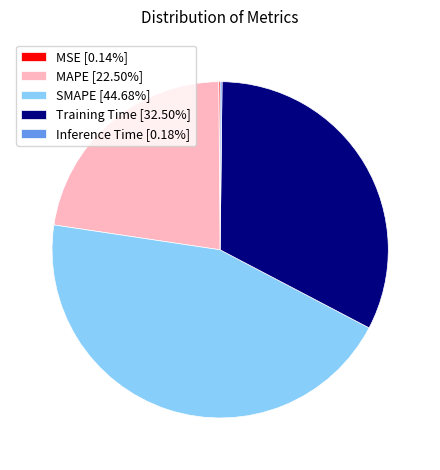

Is there a majority slice in this chart?

No